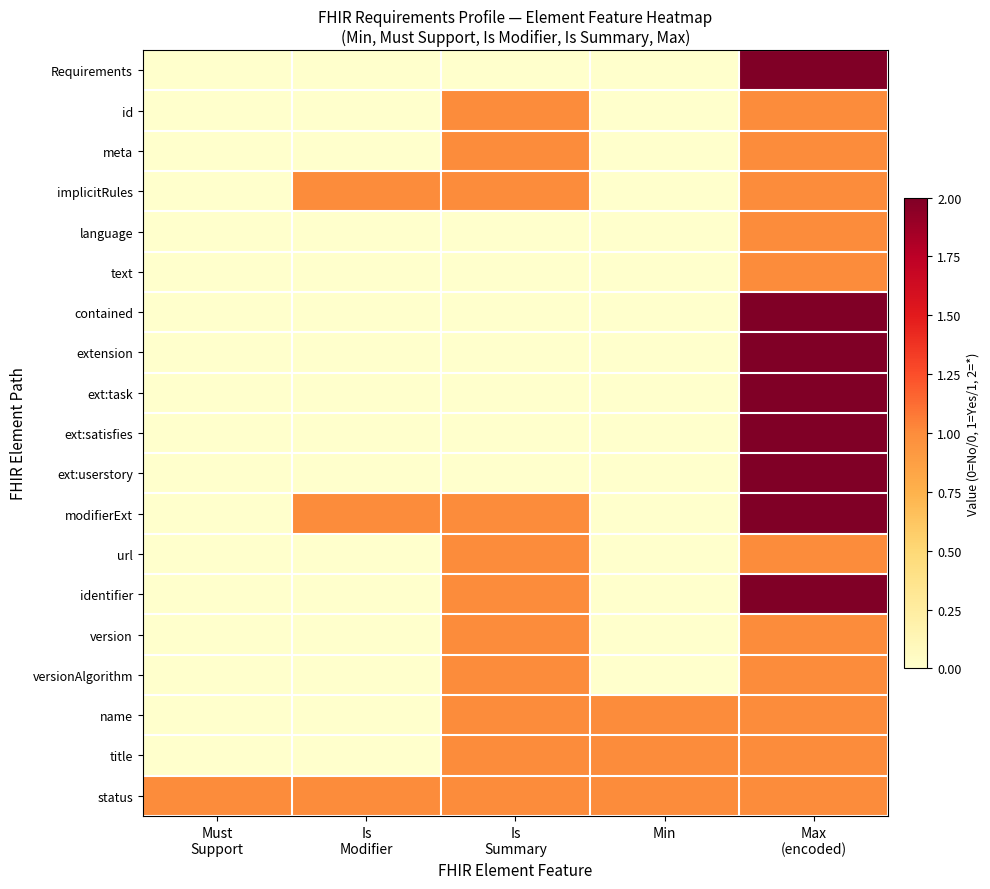

Reading right to left, transcribe all the data shown in this chart.

Requirements: Max
(encoded)=2	Min=0	Is
Summary=0	Is
Modifier=0	Must
Support=0
id: Max
(encoded)=1	Min=0	Is
Summary=1	Is
Modifier=0	Must
Support=0
meta: Max
(encoded)=1	Min=0	Is
Summary=1	Is
Modifier=0	Must
Support=0
implicitRules: Max
(encoded)=1	Min=0	Is
Summary=1	Is
Modifier=1	Must
Support=0
language: Max
(encoded)=1	Min=0	Is
Summary=0	Is
Modifier=0	Must
Support=0
text: Max
(encoded)=1	Min=0	Is
Summary=0	Is
Modifier=0	Must
Support=0
contained: Max
(encoded)=2	Min=0	Is
Summary=0	Is
Modifier=0	Must
Support=0
extension: Max
(encoded)=2	Min=0	Is
Summary=0	Is
Modifier=0	Must
Support=0
ext:task: Max
(encoded)=2	Min=0	Is
Summary=0	Is
Modifier=0	Must
Support=0
ext:satisfies: Max
(encoded)=2	Min=0	Is
Summary=0	Is
Modifier=0	Must
Support=0
ext:userstory: Max
(encoded)=2	Min=0	Is
Summary=0	Is
Modifier=0	Must
Support=0
modifierExt: Max
(encoded)=2	Min=0	Is
Summary=1	Is
Modifier=1	Must
Support=0
url: Max
(encoded)=1	Min=0	Is
Summary=1	Is
Modifier=0	Must
Support=0
identifier: Max
(encoded)=2	Min=0	Is
Summary=1	Is
Modifier=0	Must
Support=0
version: Max
(encoded)=1	Min=0	Is
Summary=1	Is
Modifier=0	Must
Support=0
versionAlgorithm: Max
(encoded)=1	Min=0	Is
Summary=1	Is
Modifier=0	Must
Support=0
name: Max
(encoded)=1	Min=1	Is
Summary=1	Is
Modifier=0	Must
Support=0
title: Max
(encoded)=1	Min=1	Is
Summary=1	Is
Modifier=0	Must
Support=0
status: Max
(encoded)=1	Min=1	Is
Summary=1	Is
Modifier=1	Must
Support=1